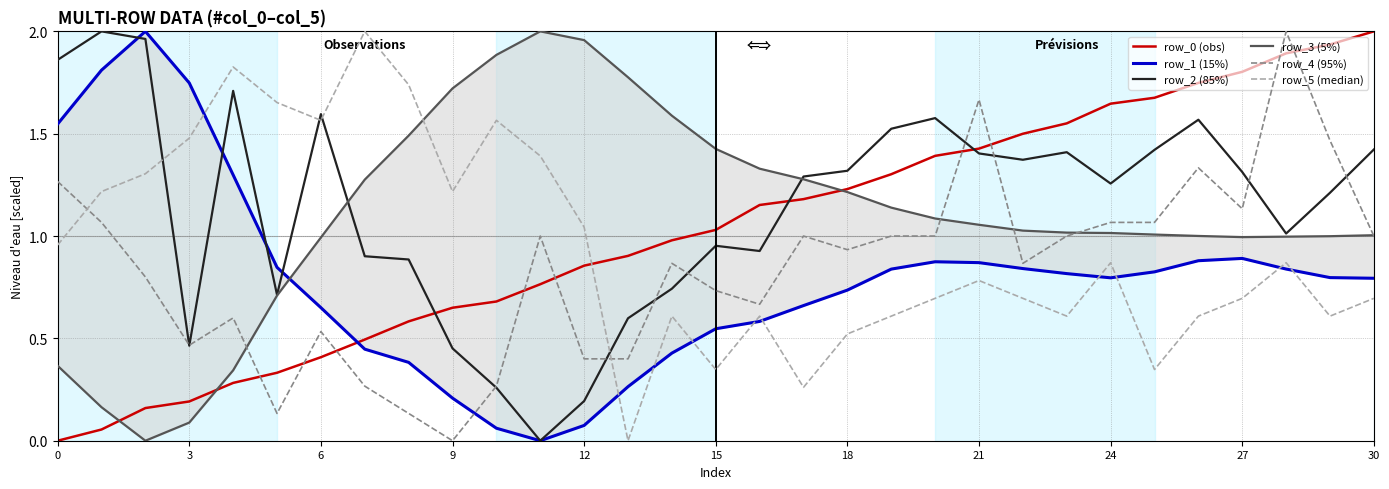

What is the spread (max minus min) of values at 23?

0.9